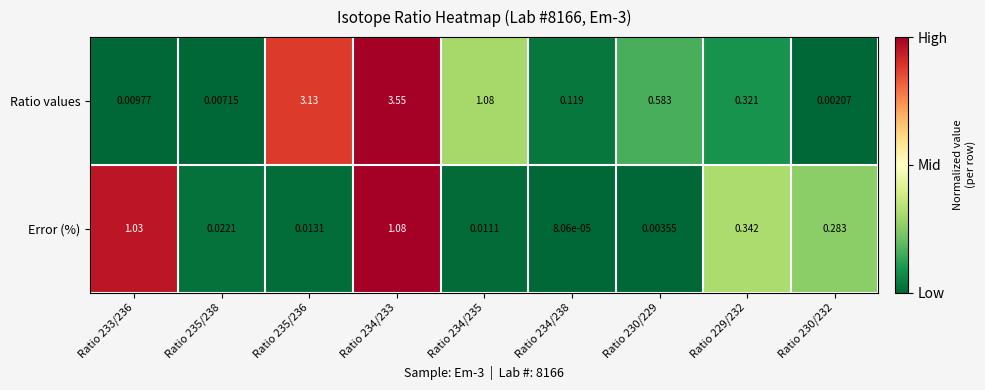

At which category does the chart reach its peak across all series?

Ratio 234/233